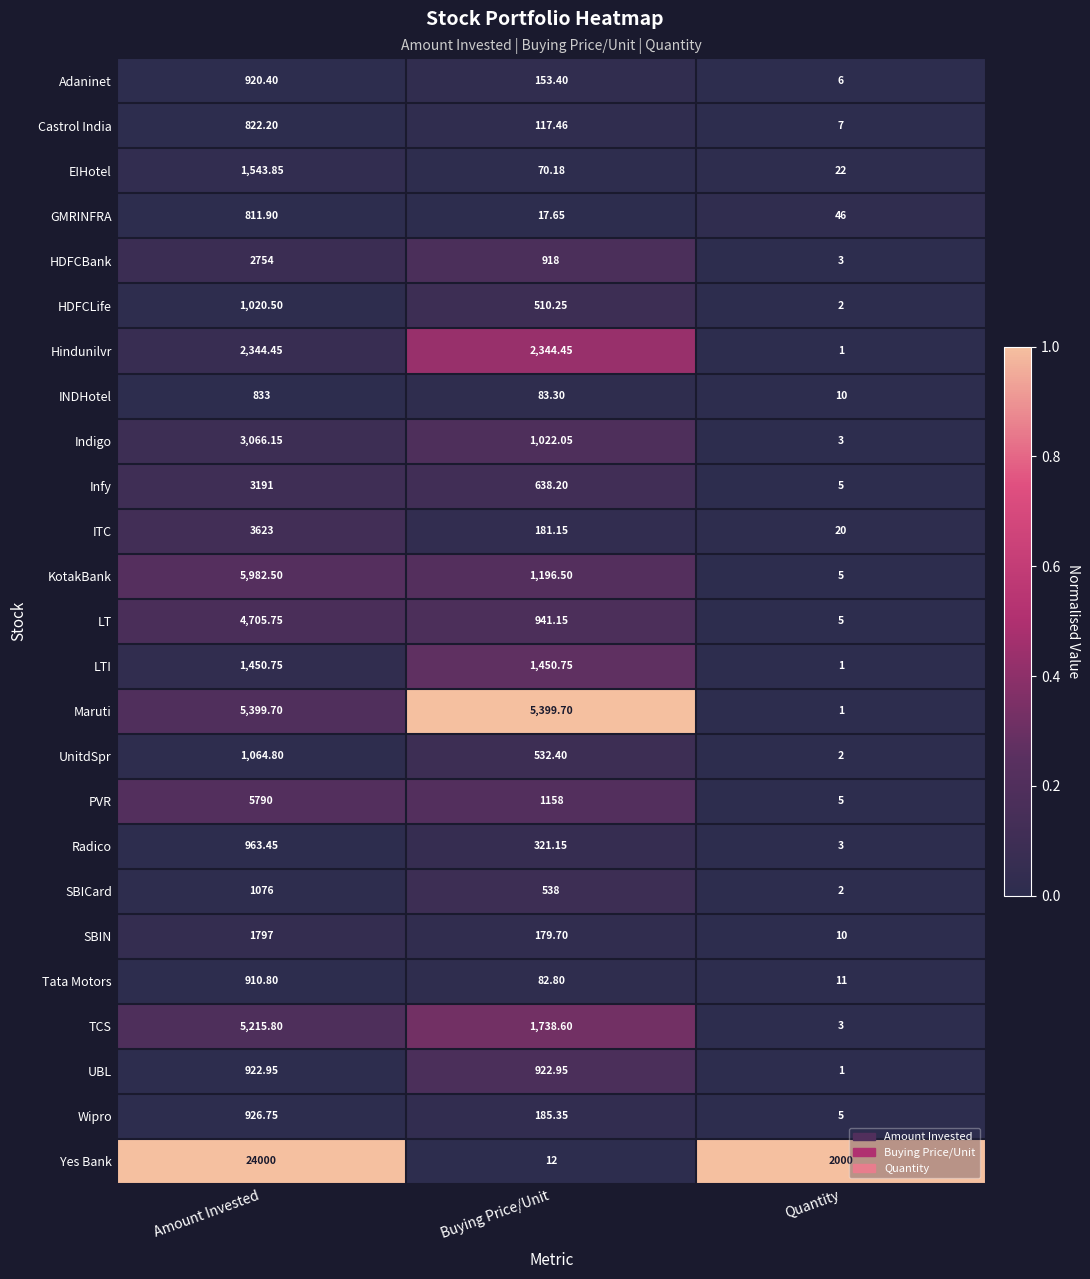

Is the value of GMRINFRA at Amount Invested greater than the value of UBL at Amount Invested?

No